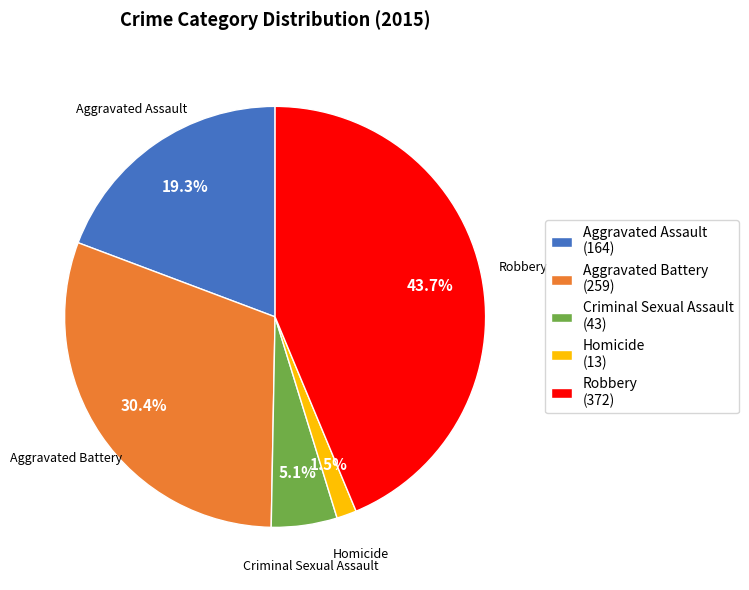

To the nearest percent, what percentage of the pie is Robbery?

44%